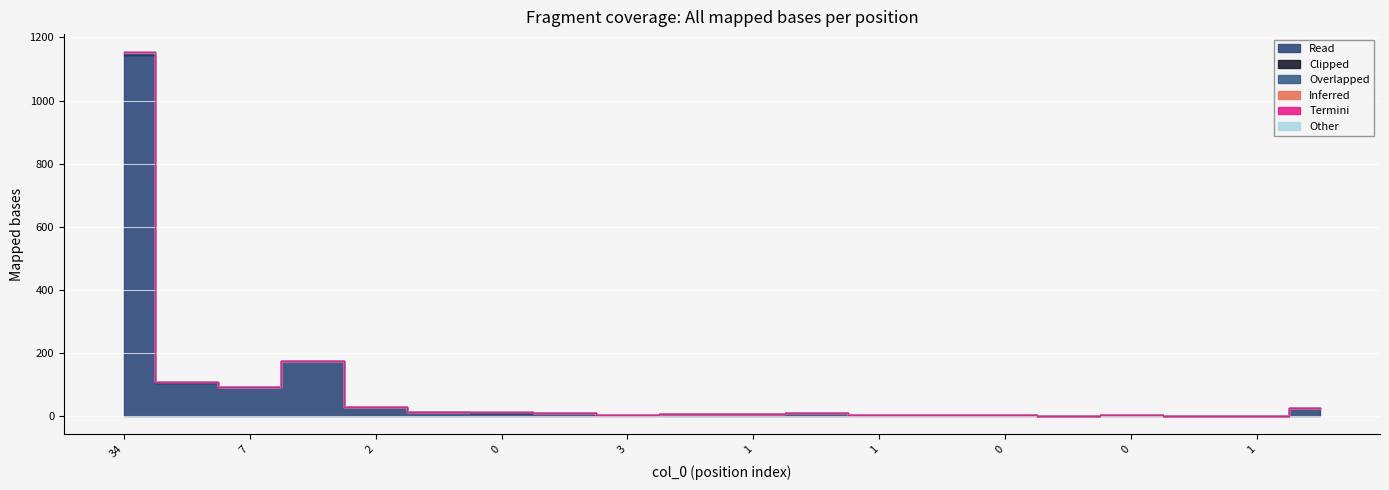

True or false: col_4 and col_1 intersect in this chart.

False